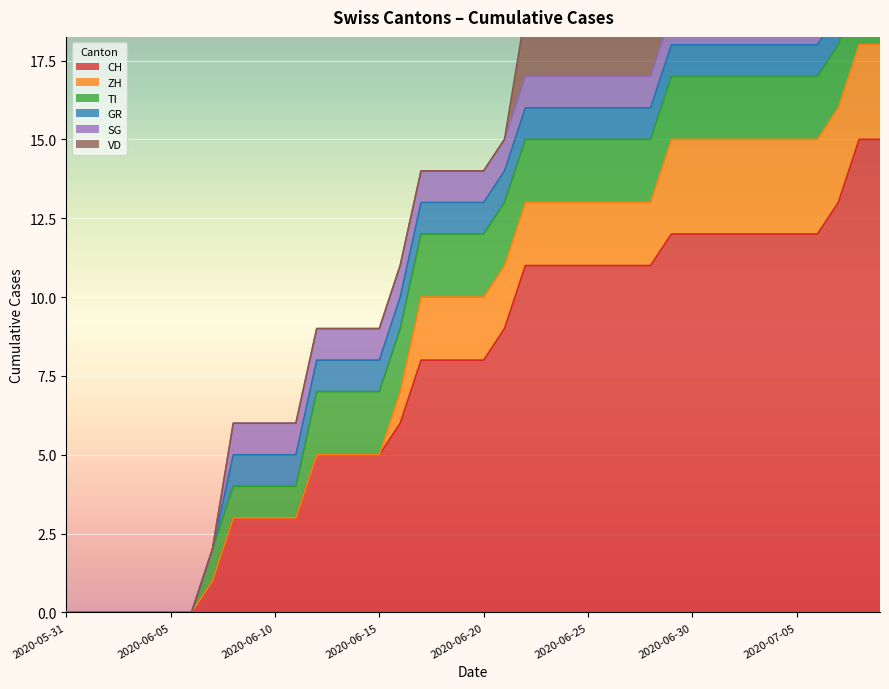

What is the difference between the second highest and second lowest values in the VD series?

2